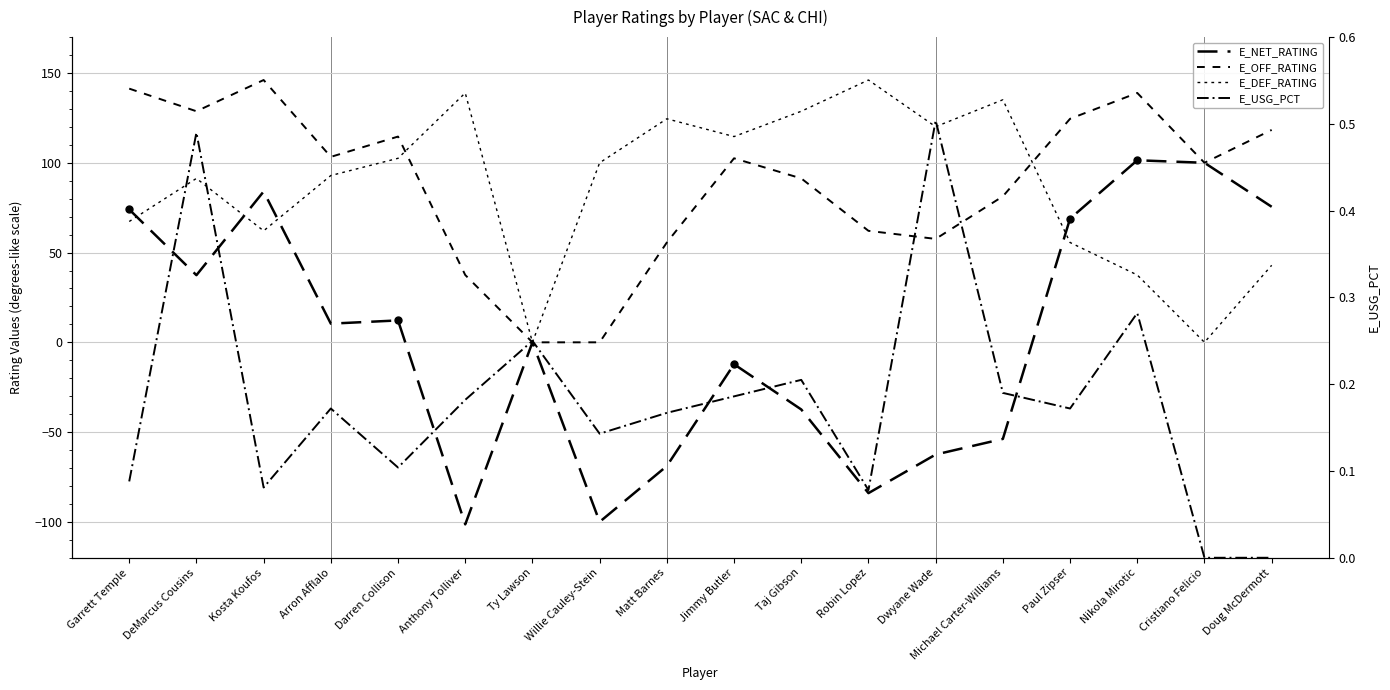

How many lines are shown in the chart?

4